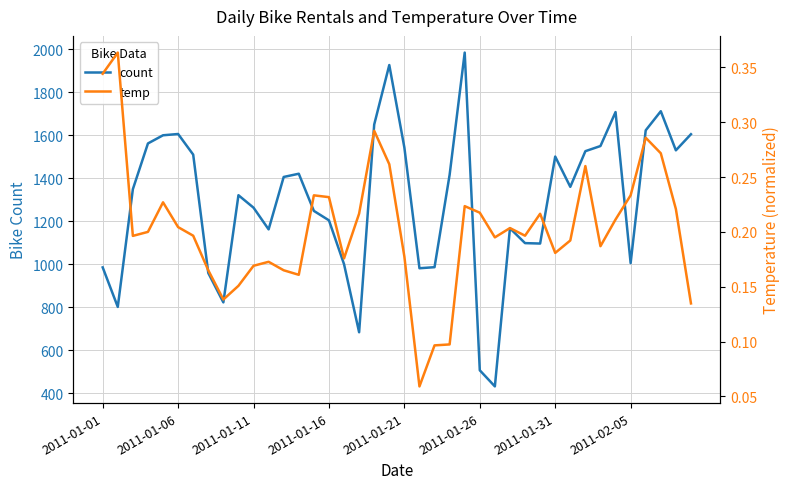

At which label does count reach its peak?

24